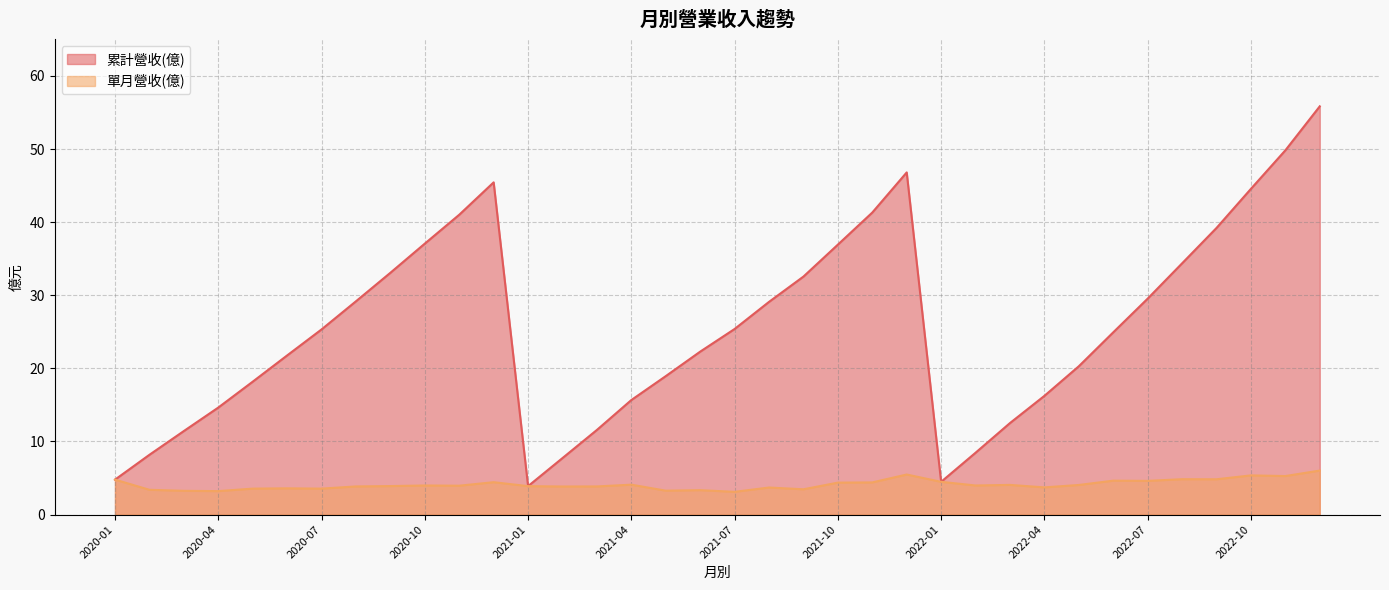

What is the sum of all 單月營收(億) values?

148.1